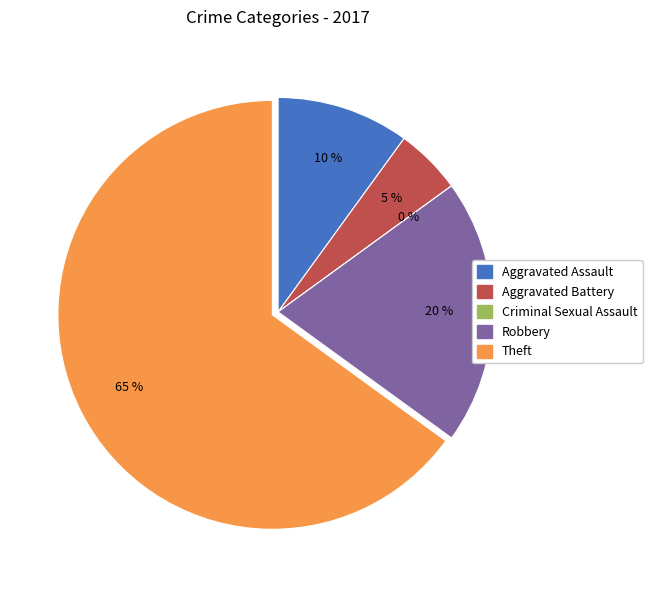

How many segments does this pie chart have?

5